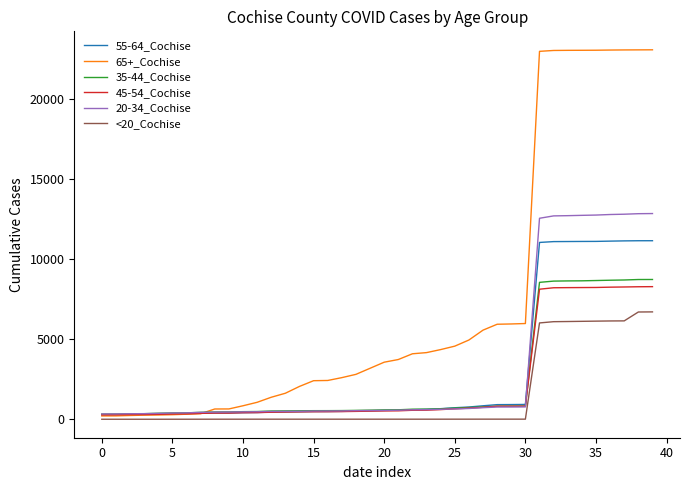

True or false: <20_Cochise and 35-44_Cochise cross at least once.

False